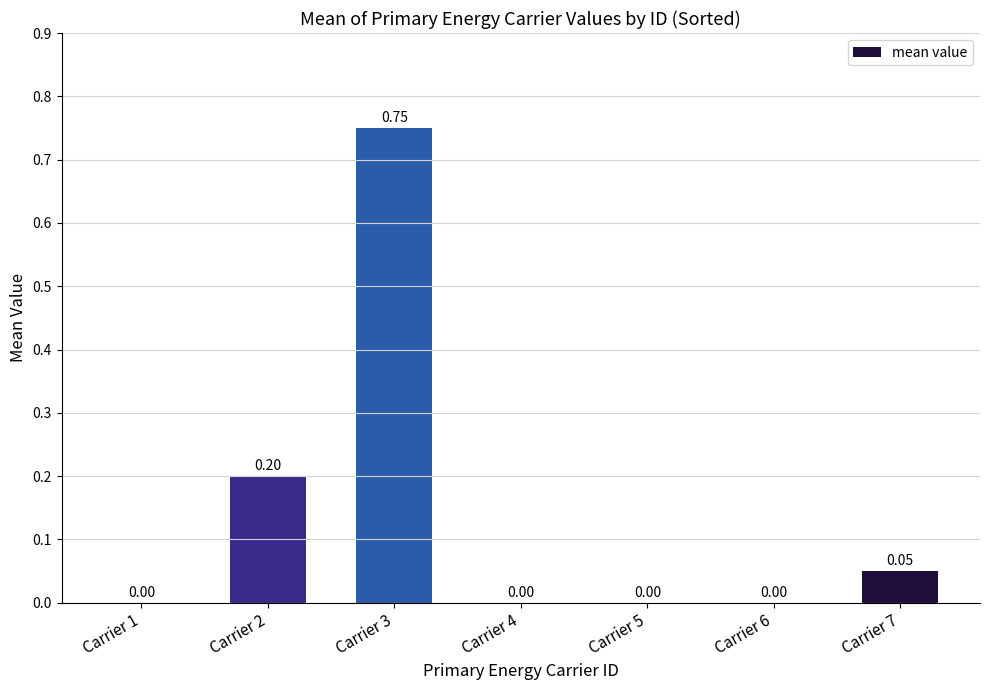

The value at Carrier 2 is 0.3. True or false?

False